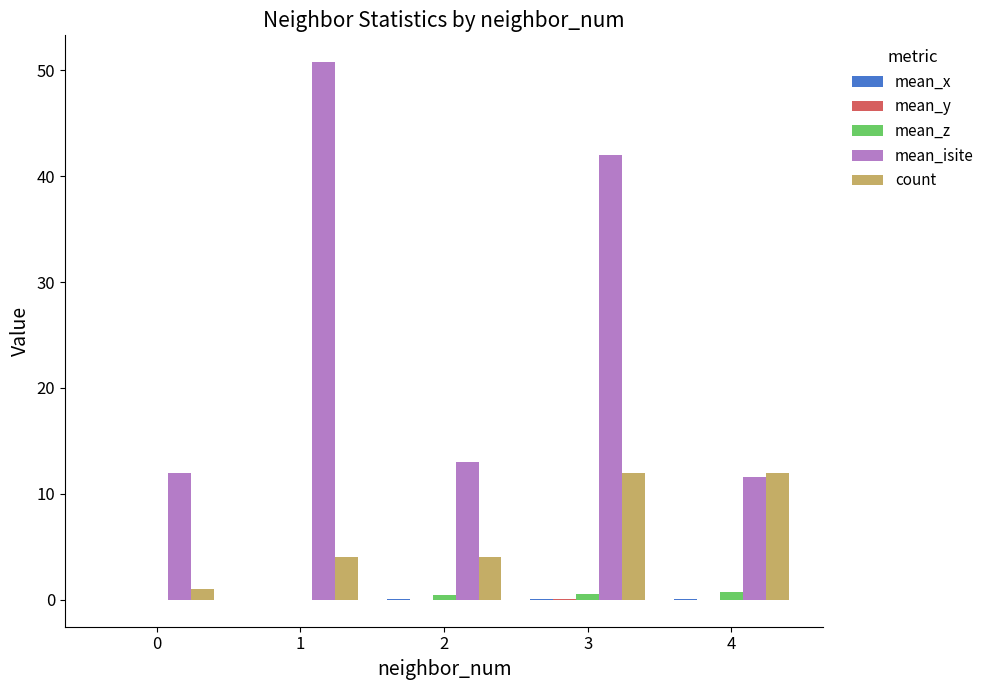

Read the count value at 3.

12.0